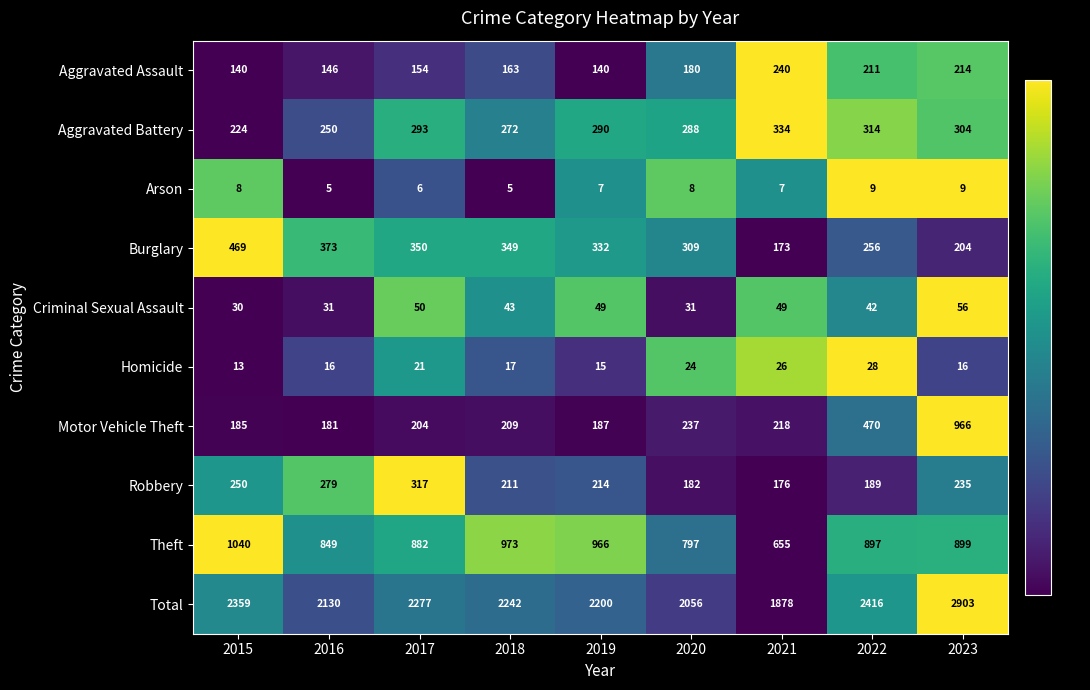

Which series has the widest spread of values?

Total